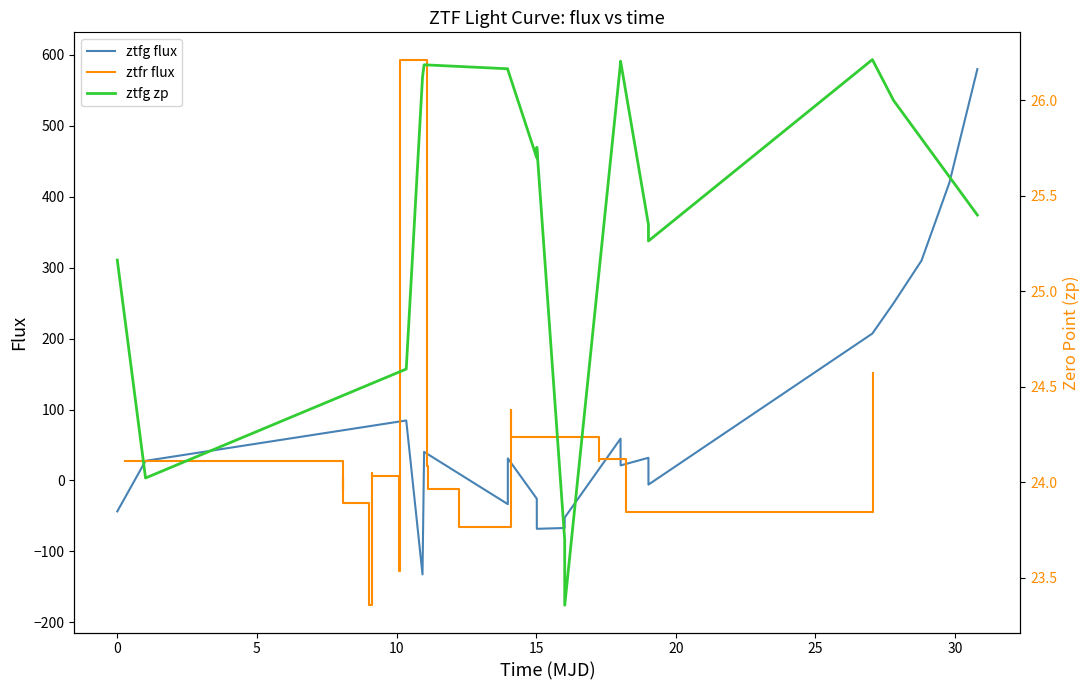

At how many categories does at least one series exceed 451?

2